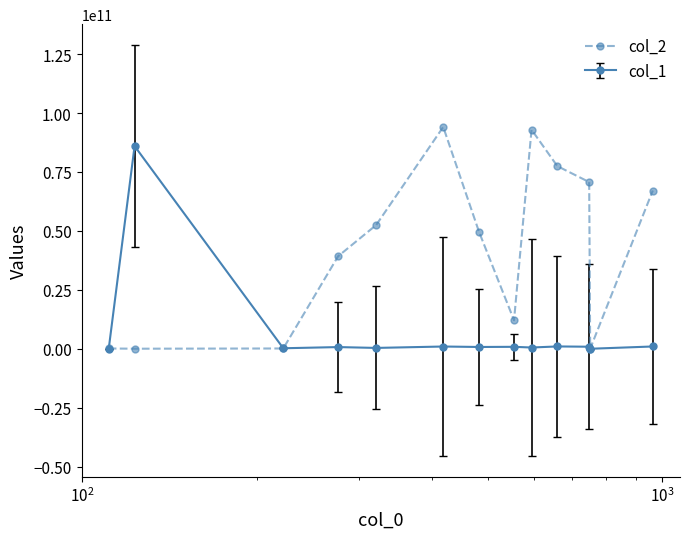

What is the maximum value shown in the chart?

94096026590